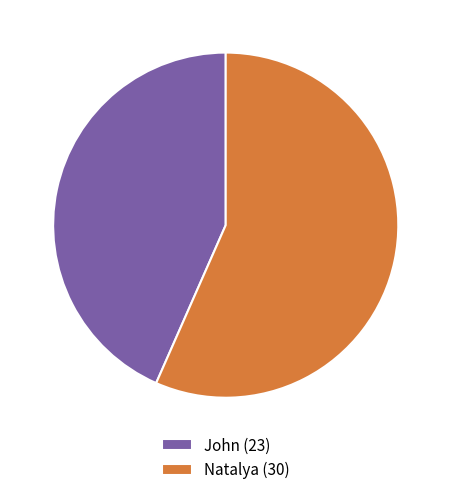

Does John (23) account for over 50% of the chart?

No